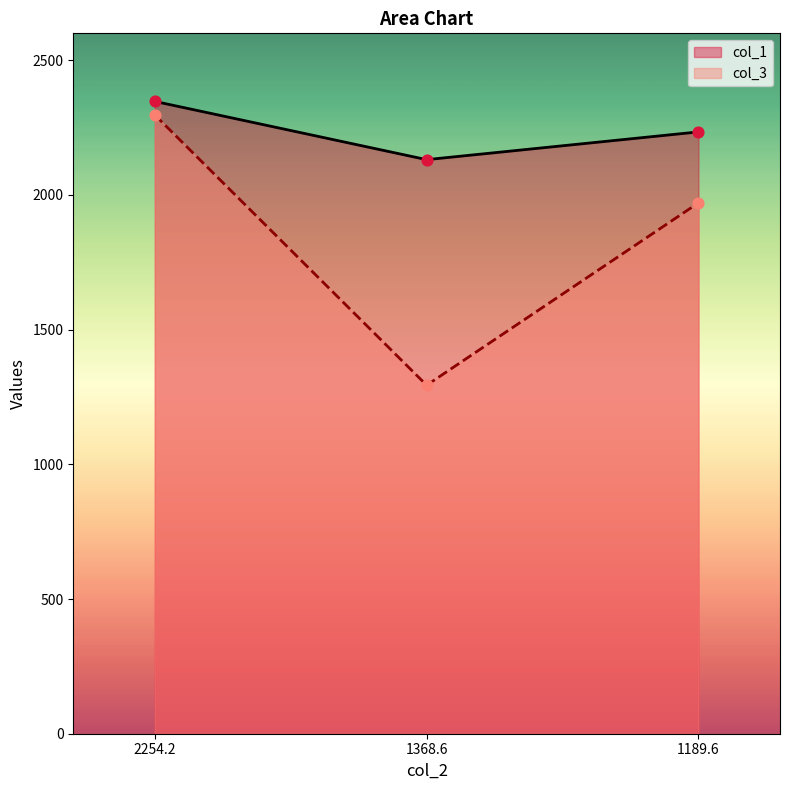

Which series has the largest Y range (max minus min)?

col_3